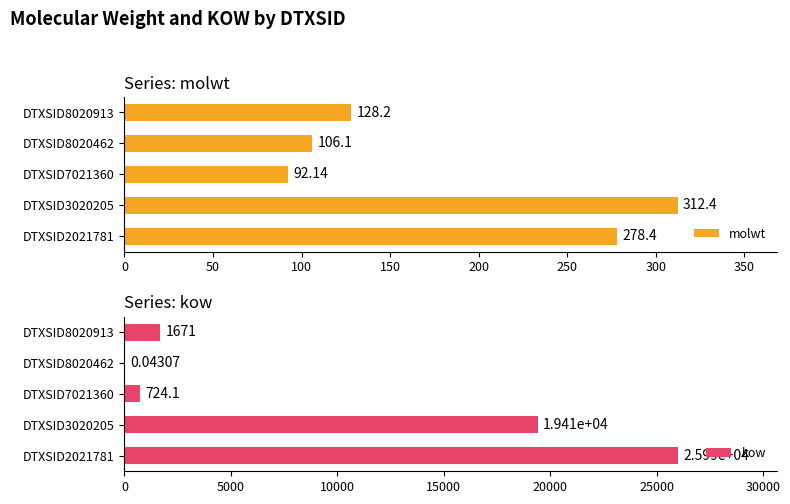

What is the difference between the maximum and minimum values in the molwt series?

220.2